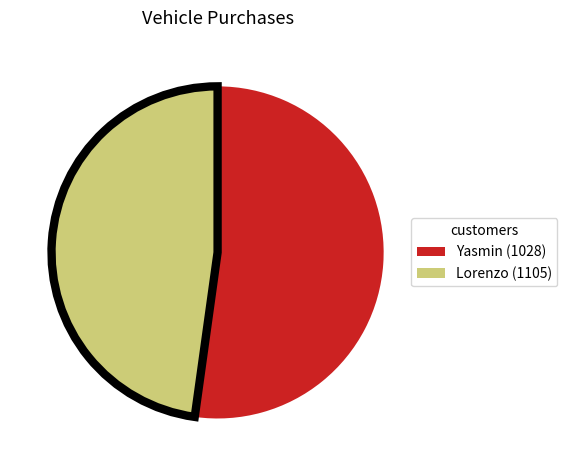

What is the ratio of the value at Lorenzo (1105) to the value at Yasmin (1028)?

0.9